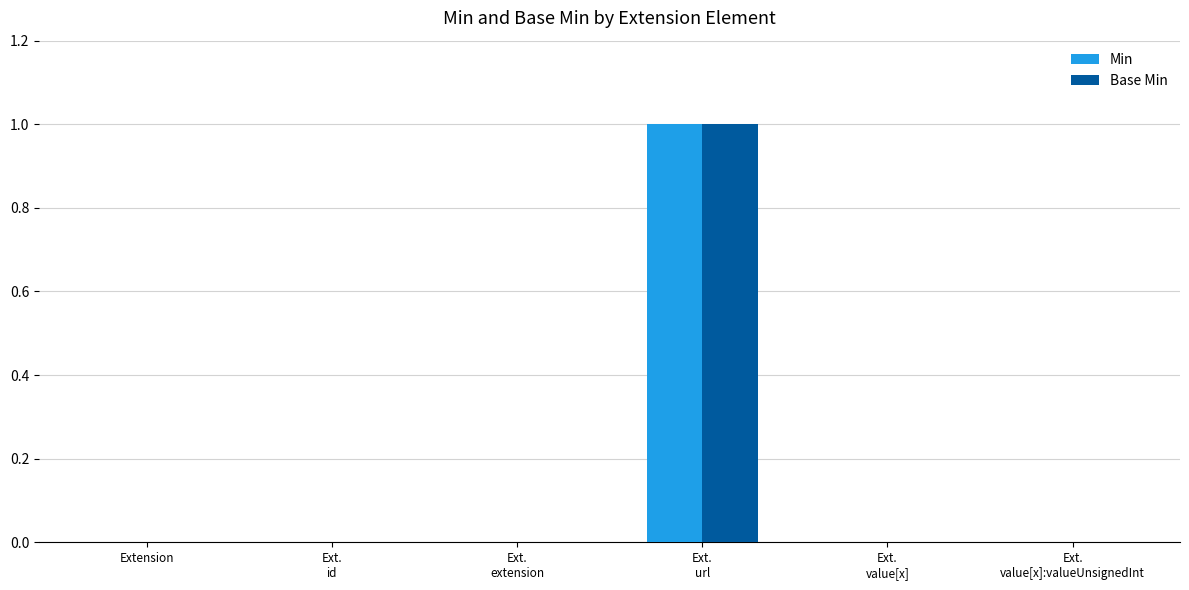

The value of Min at Extension is -1. True or false?

False